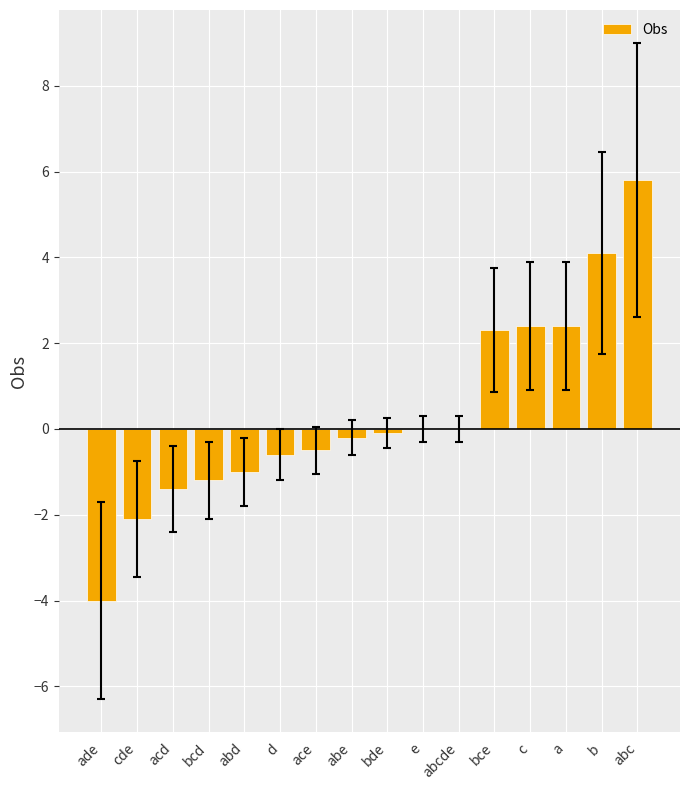

How many series are shown in this chart?

1